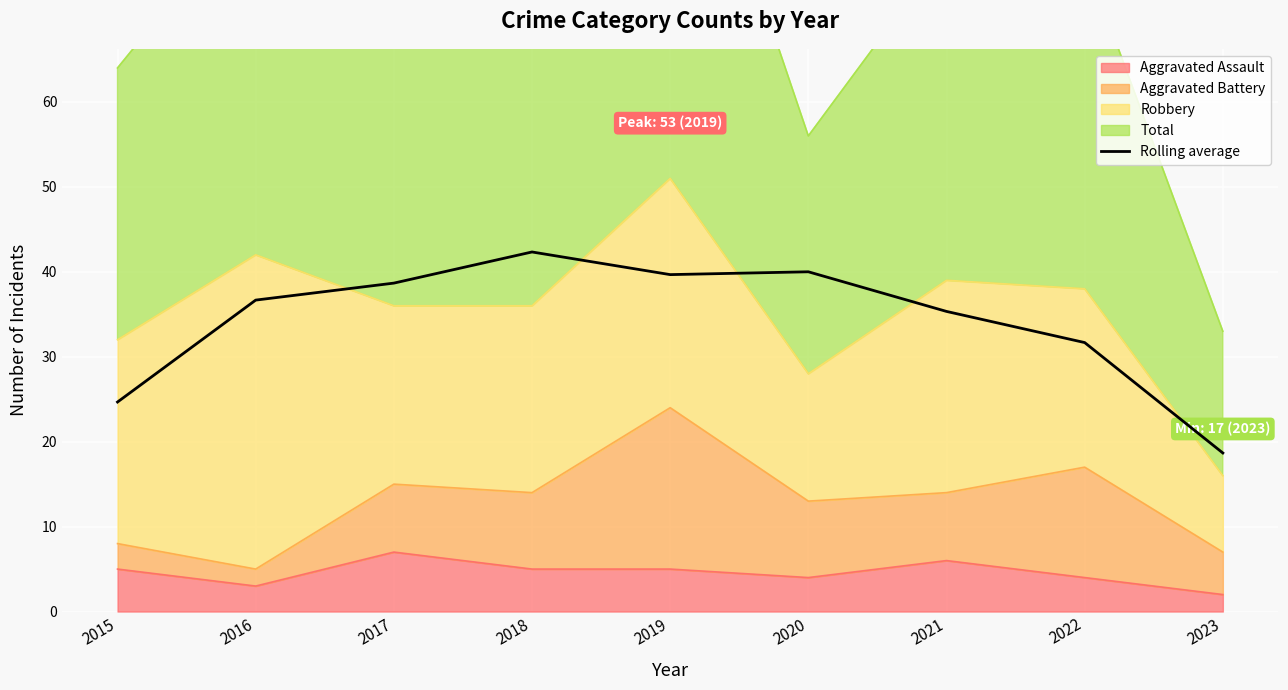

Reading left to right, list all the values displayed in this chart.

24.7	36.7	38.7	42.3	39.7	40.0	35.3	31.7	18.7